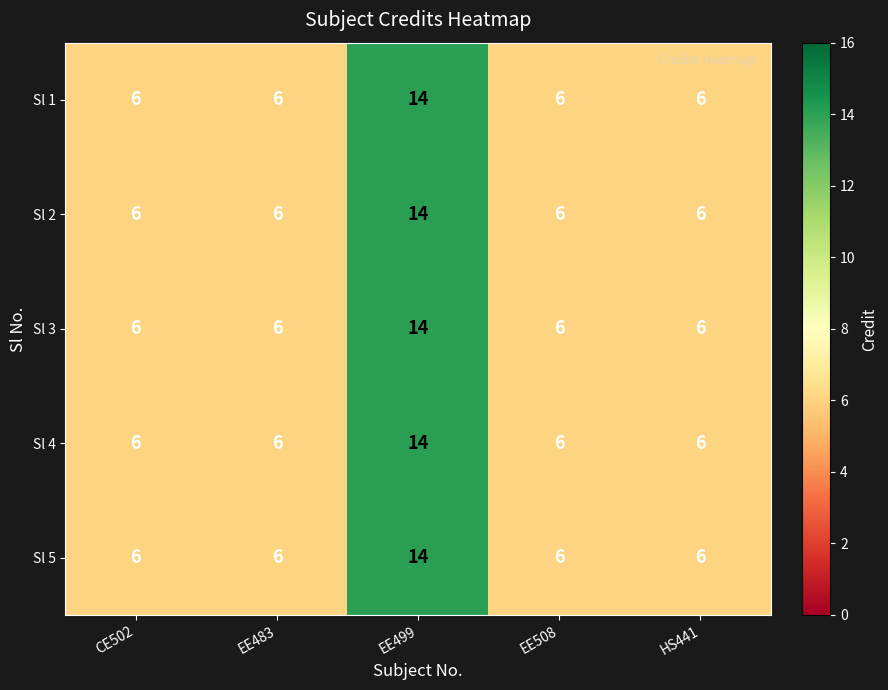

At which category is the sum across all series the highest?

EE499